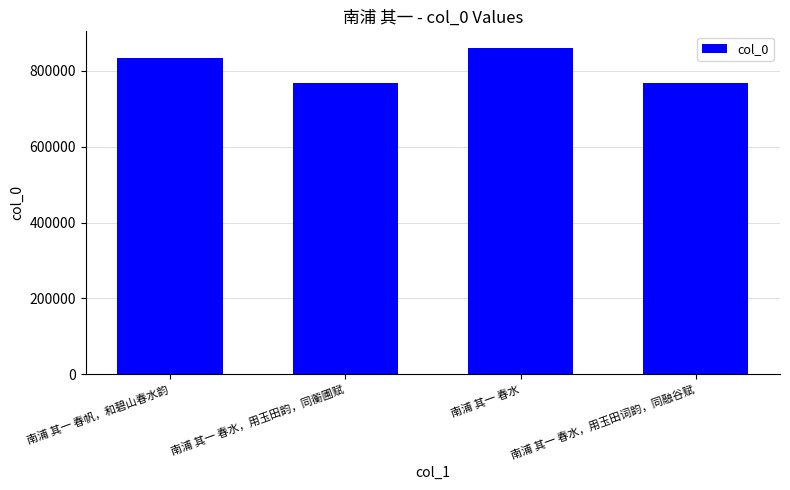

What is the smallest value displayed?

768114